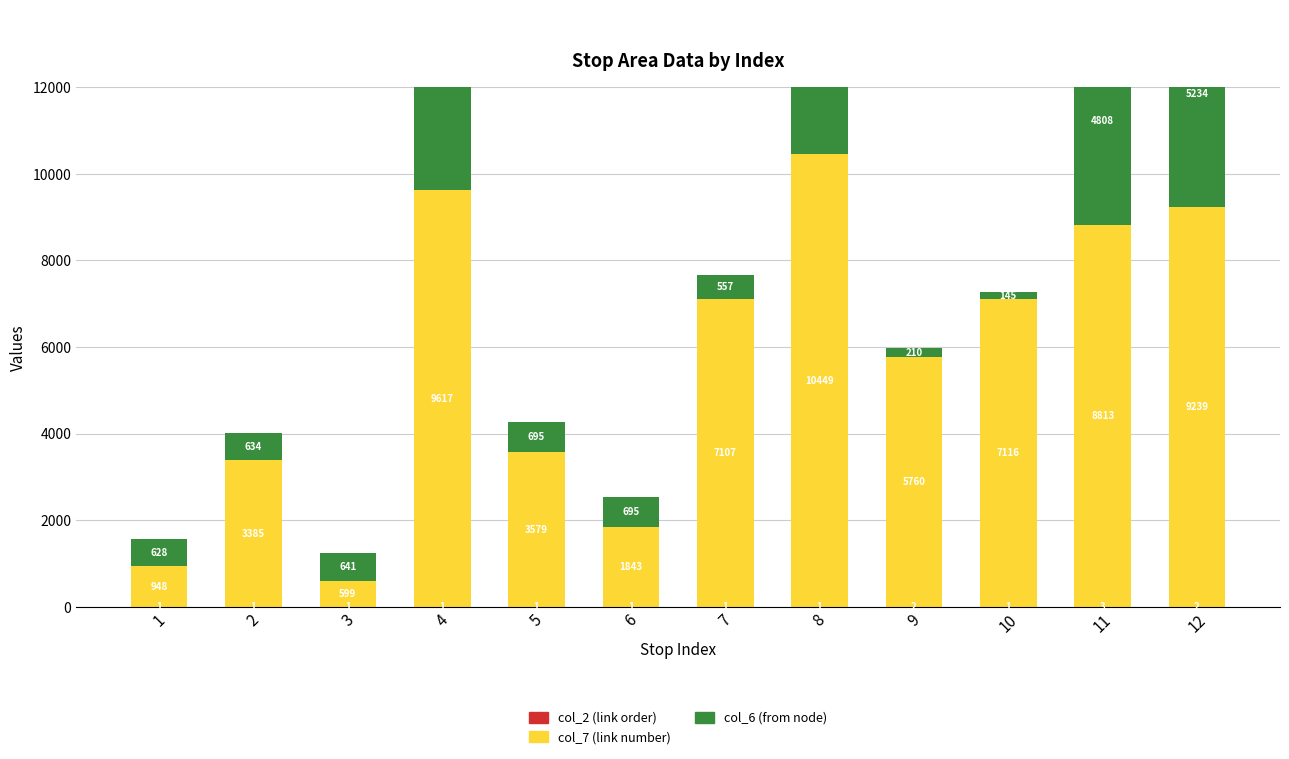

What is the difference between the maximum and minimum values in the col_6 (from node) series?

6299